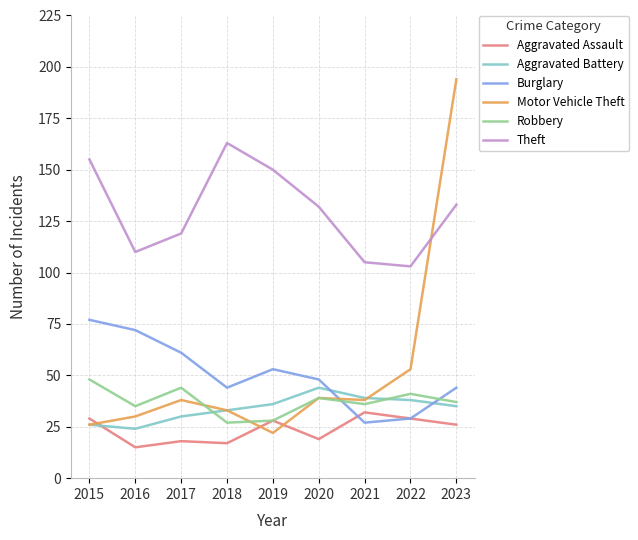

Read the Aggravated Battery value at 2016.

24